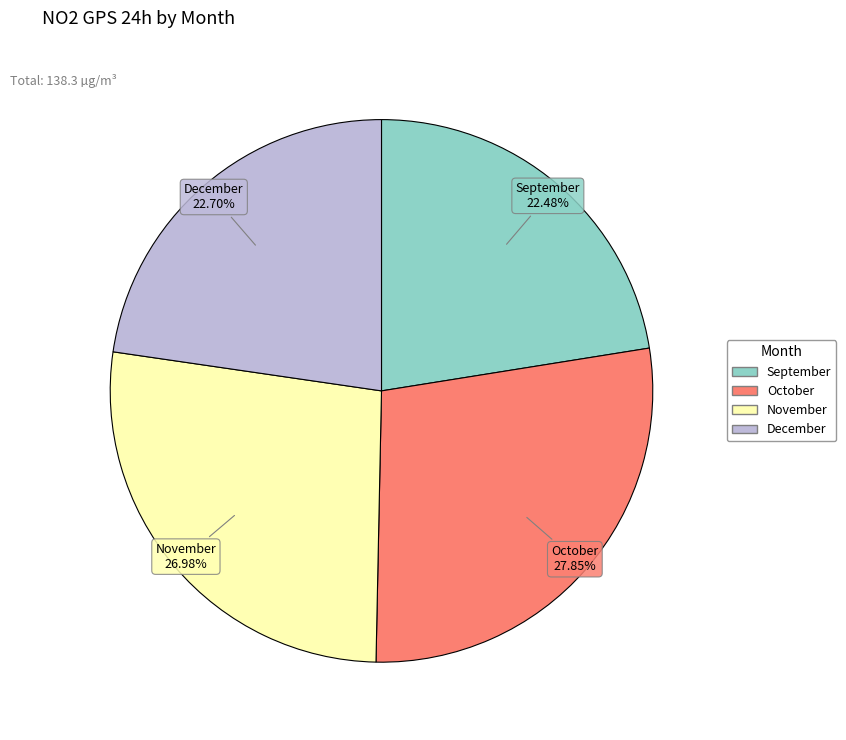

Does any single category account for the majority?

No